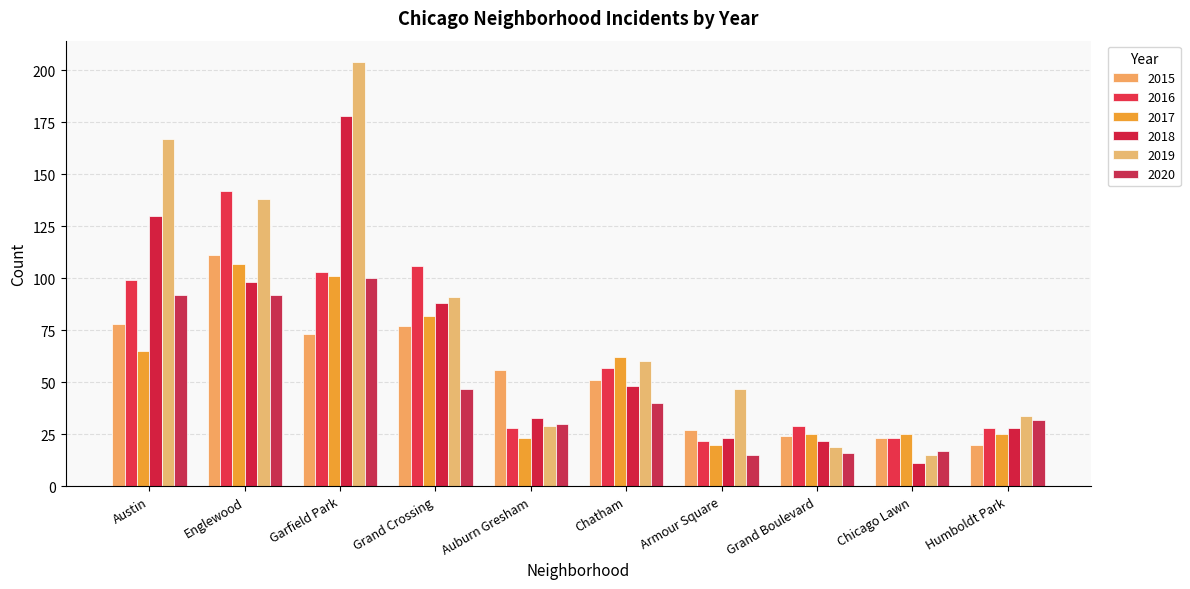

How many values in the 2020 series are below 40?

5